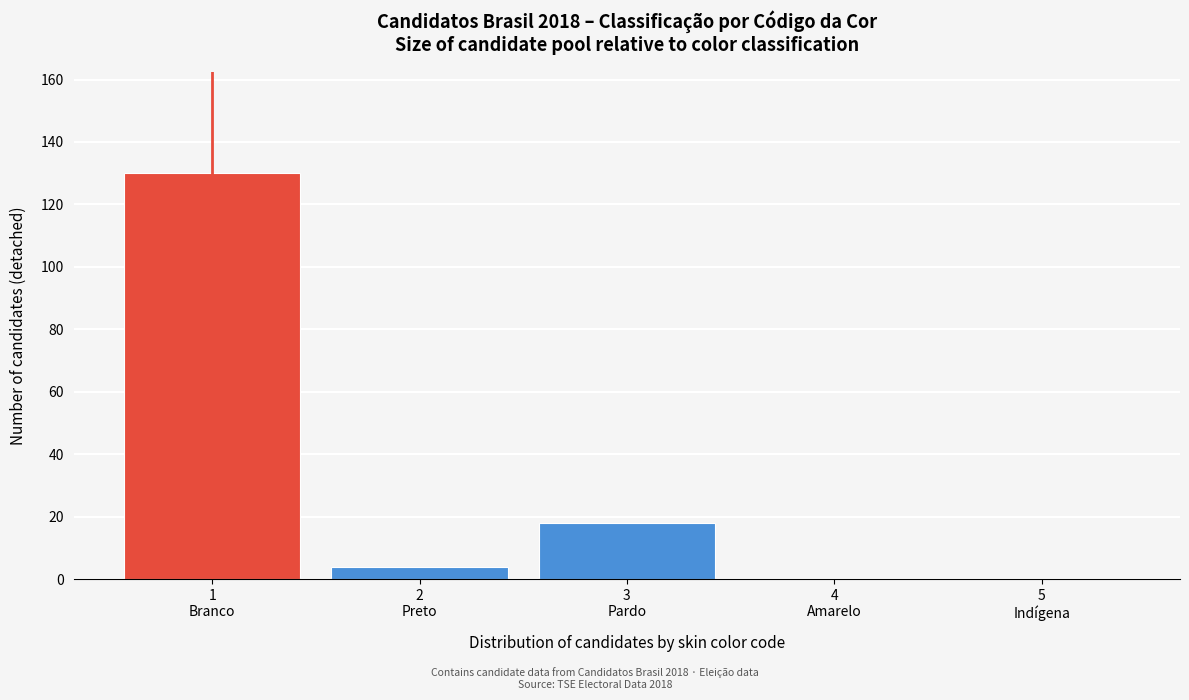

What is the greatest value displayed?

130